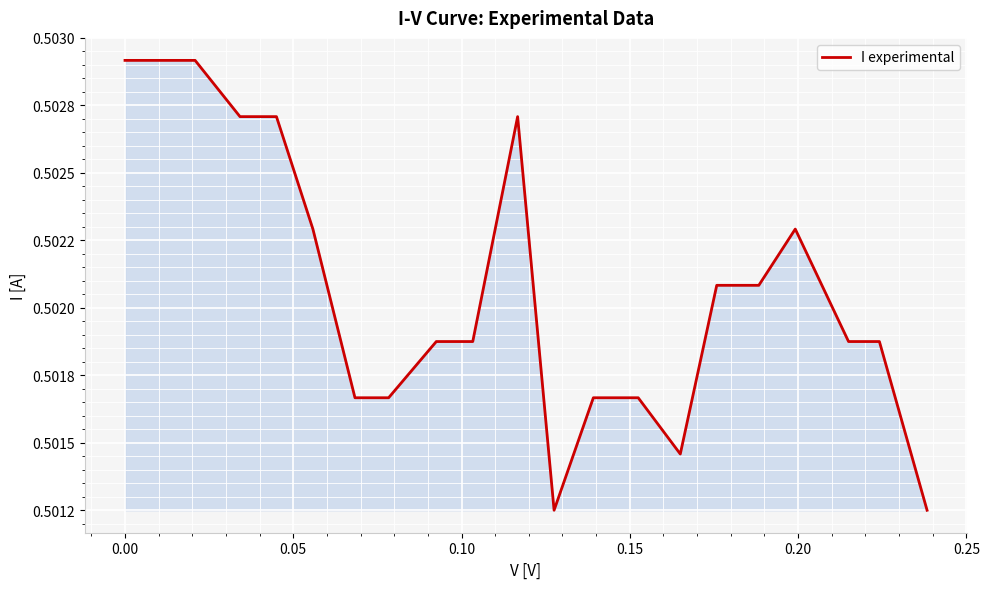

Does the chart have visible grid lines?

Yes